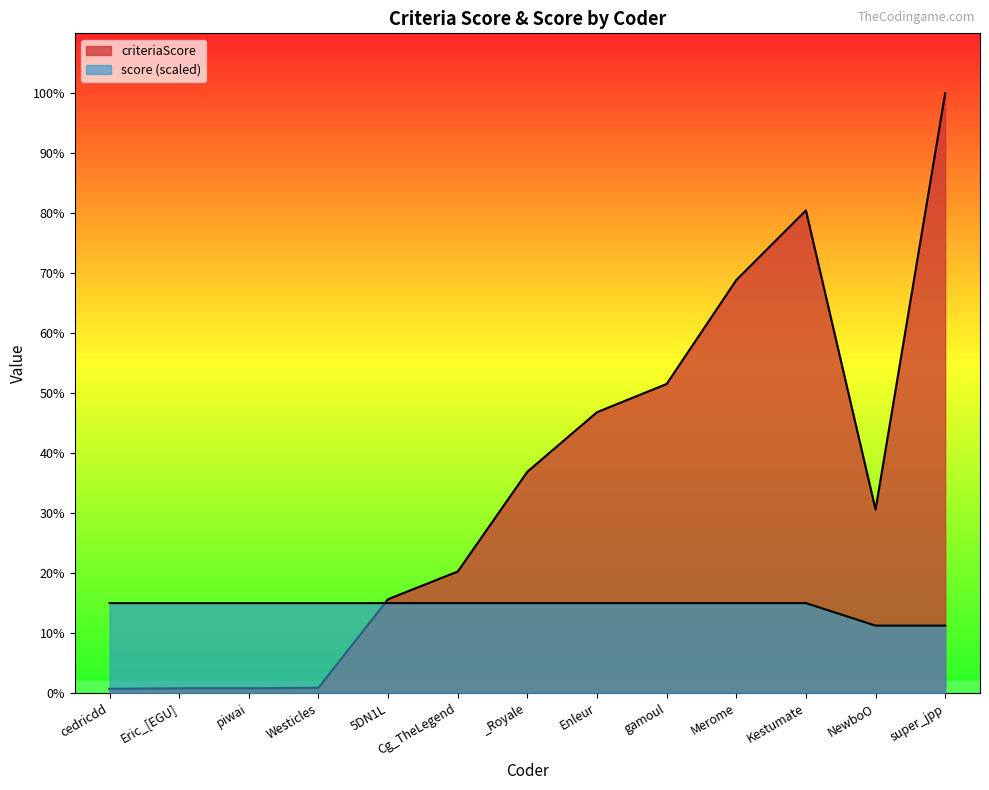

How many series are shown in this chart?

2